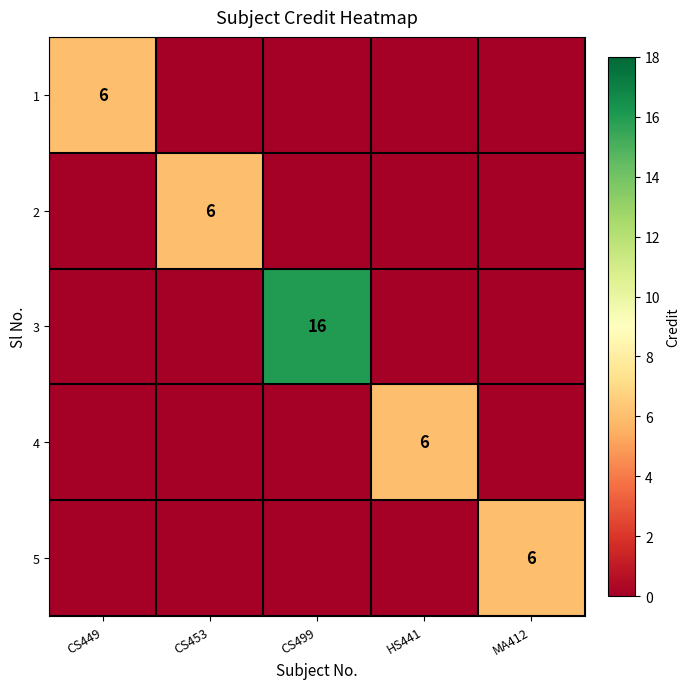

The 1 series shows 4 at CS449. True or false?

False